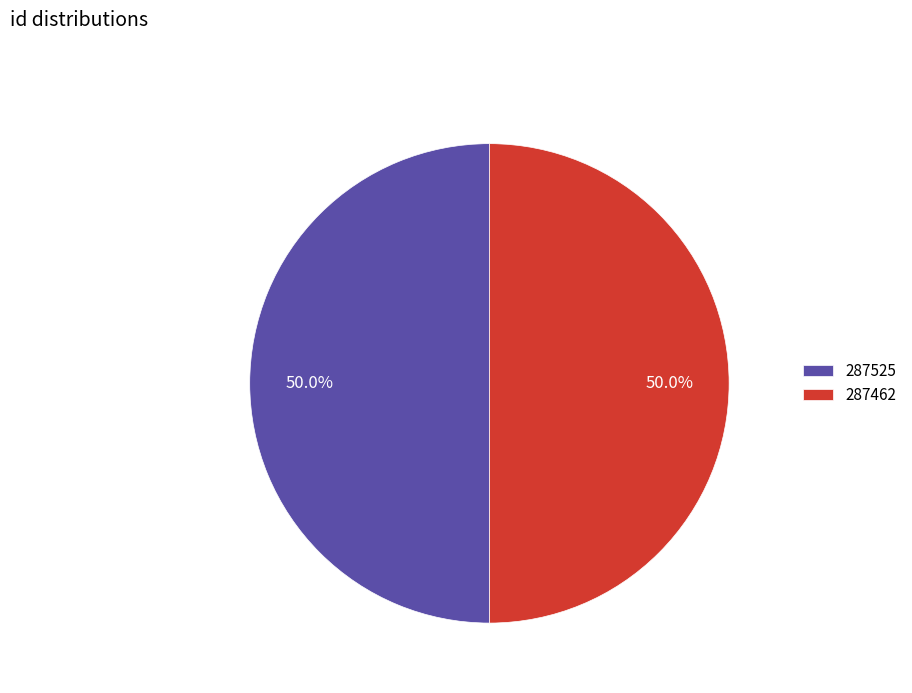

True or false: 287462 accounts for 50% of the total.

True